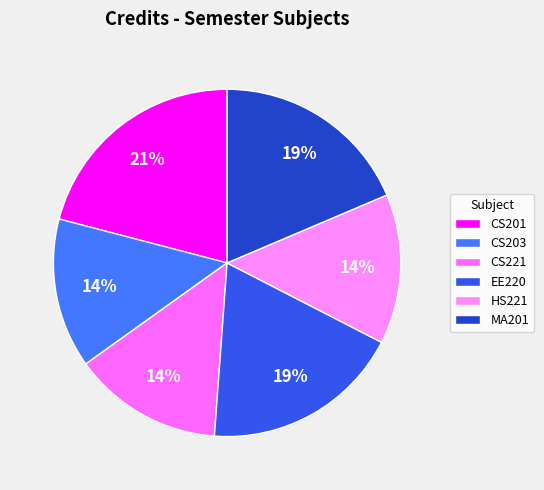

To the nearest percent, what is the average slice percentage?

17%